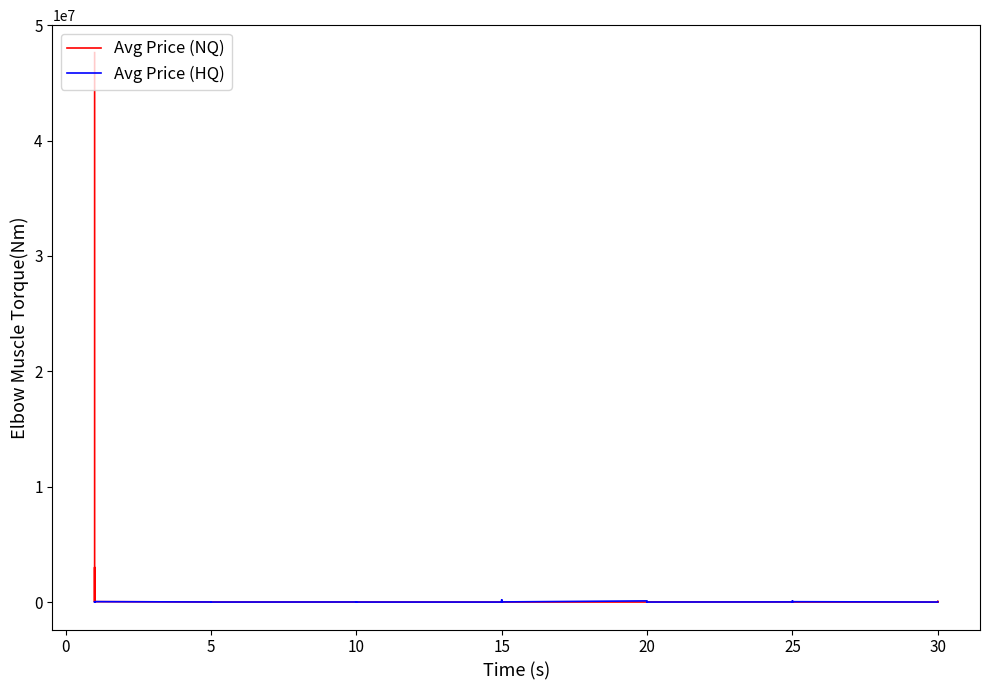

Which series has the largest range (max minus min)?

Avg Price (NQ)